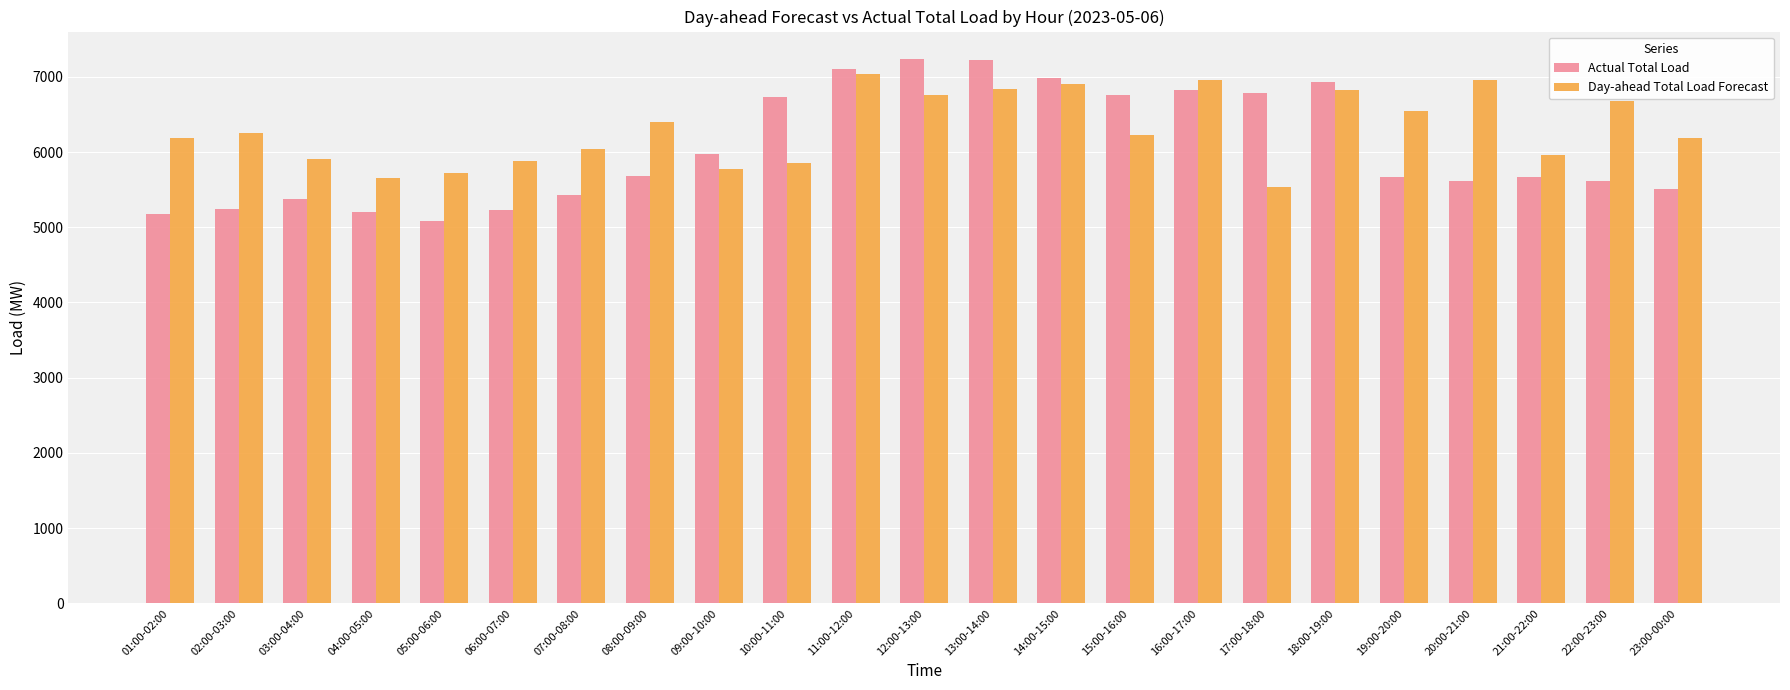

True or false: Actual Total Load has a value of 6828 at 16:00-17:00.

True